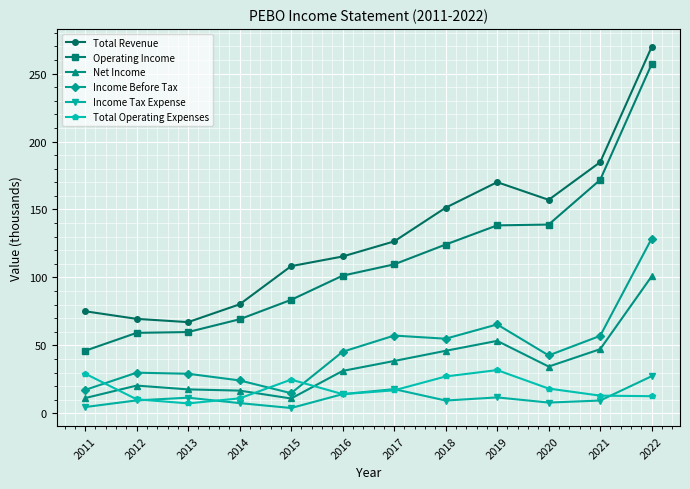

Is this an area chart (filled region under the line)?

No